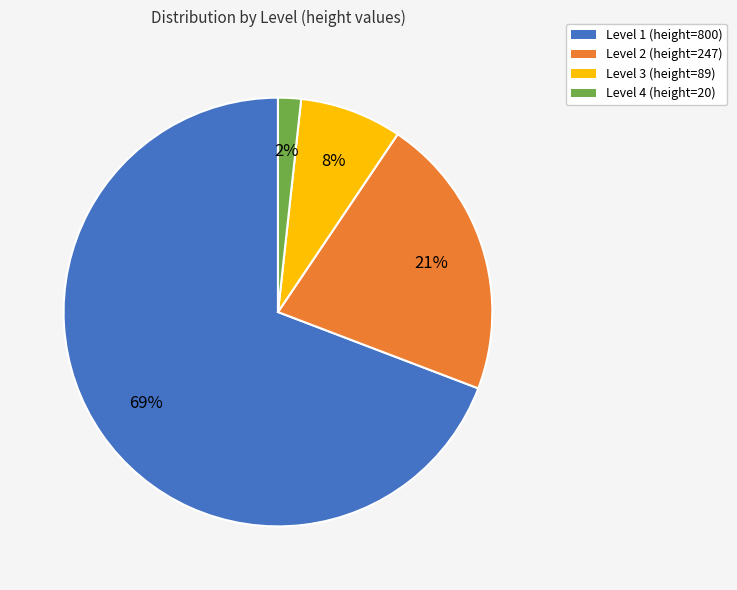

What is the smallest slice in the pie chart?

Level 4 (height=20)